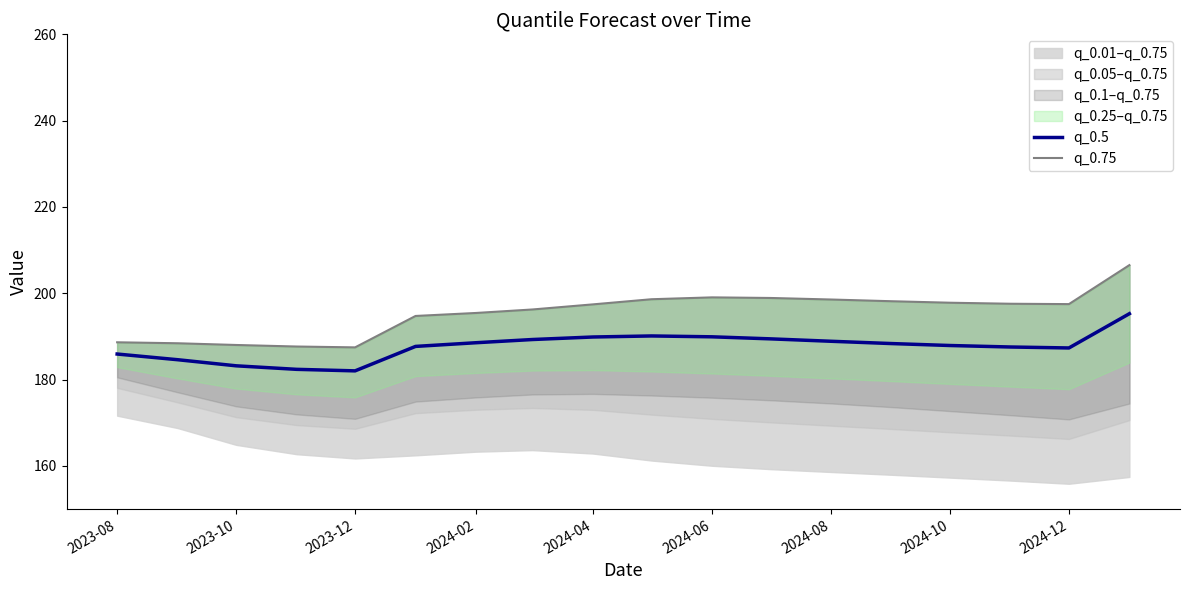

True or false: q_0.5 has a value of 261.1 at 2024-08.

False